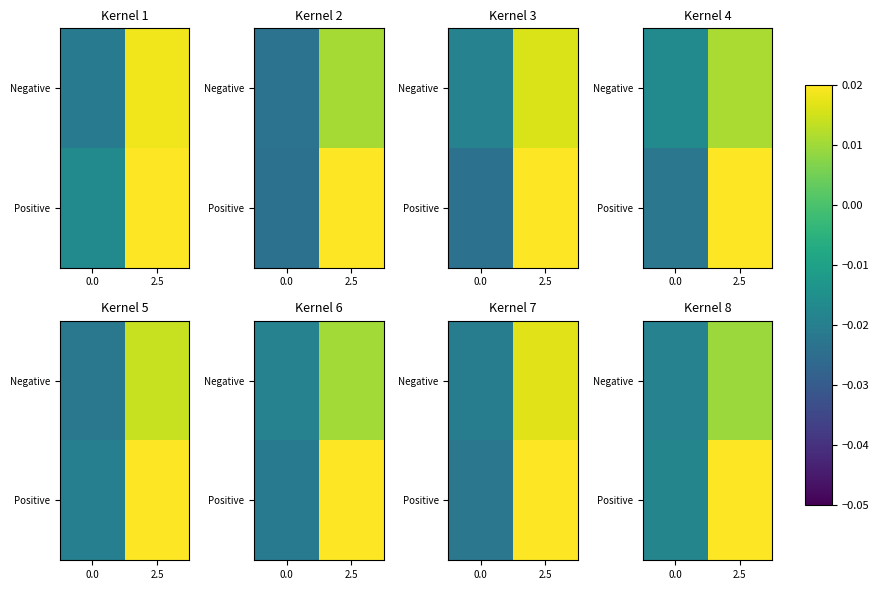

Where is Negative nearest to the value 0?

2.5